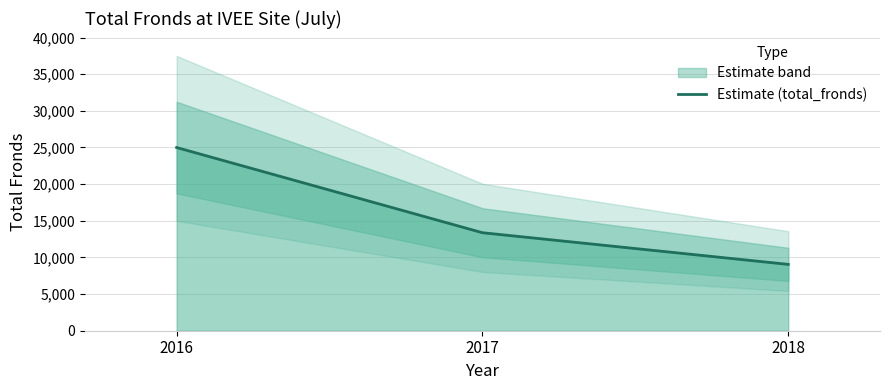

What is the ratio of the value at 2016 to the value at 2017?

1.9